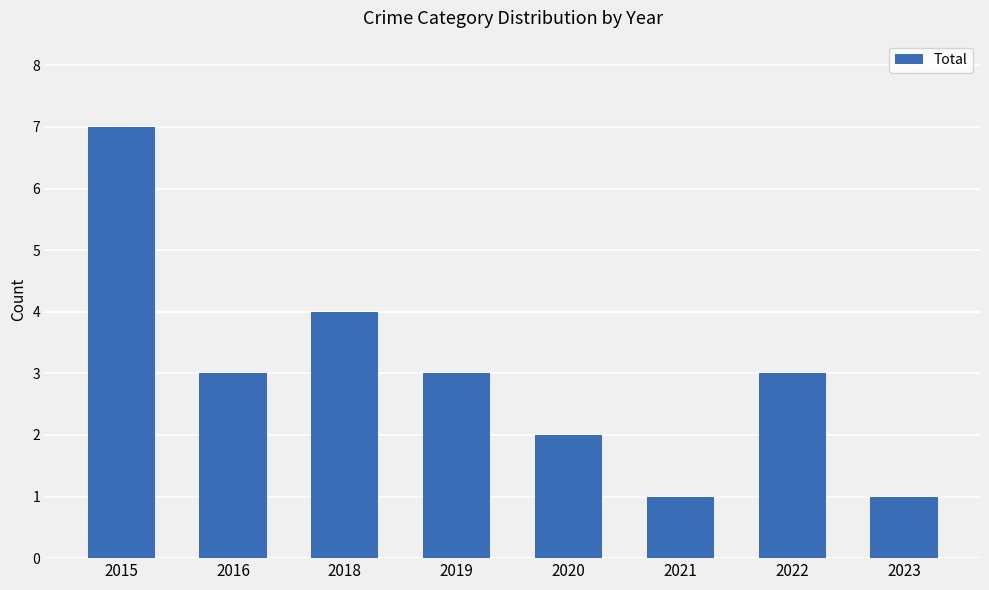

How many bars are there in total?

8